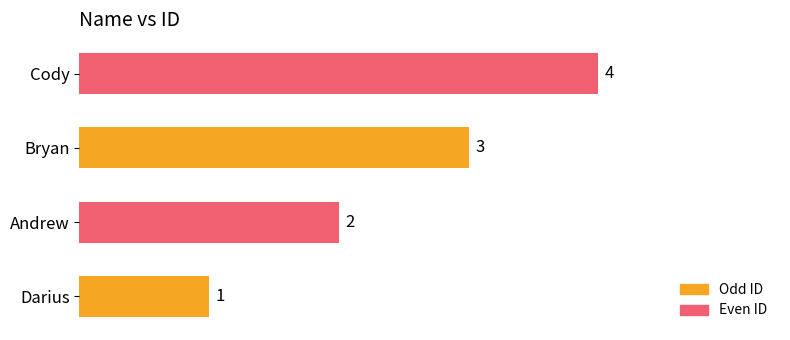

List the labels in order of value, largest first.

Cody, Bryan, Andrew, Darius